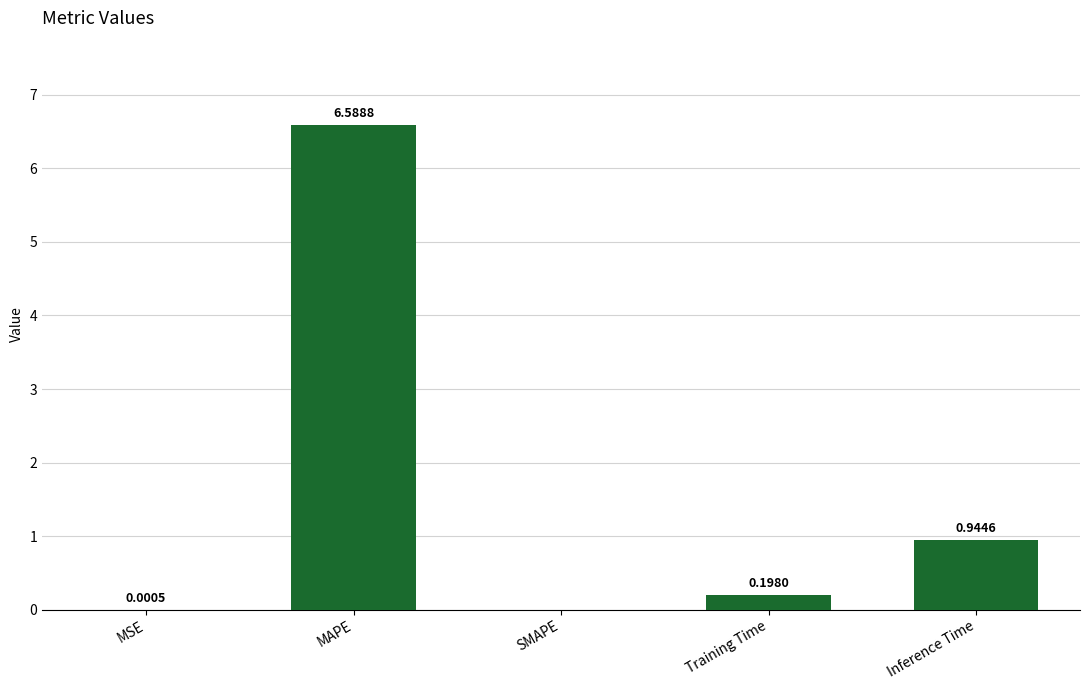

Which label corresponds to the largest value in the chart?

MAPE